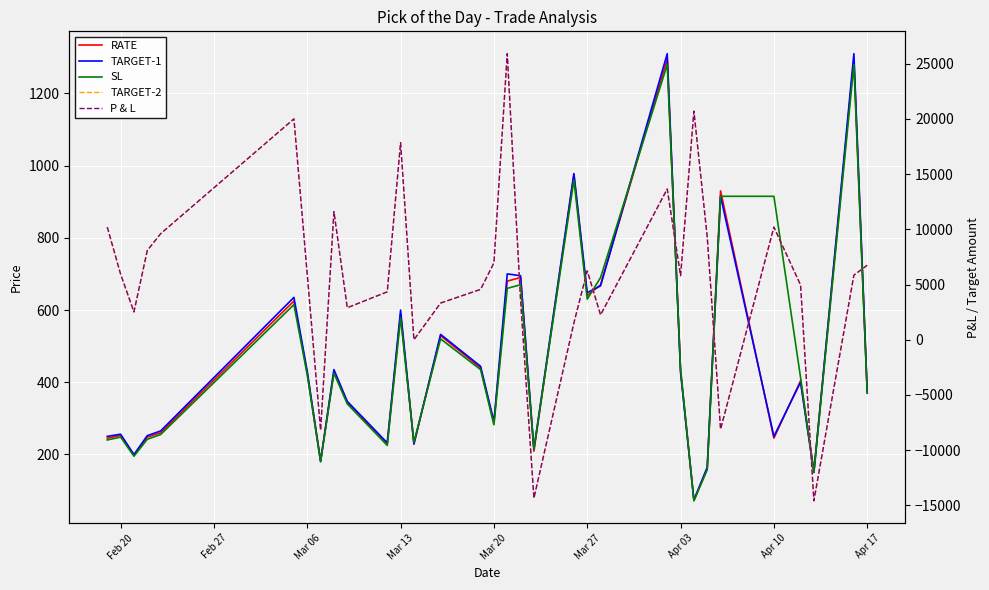

What is the label of the 12th point from the left?

Mar 13